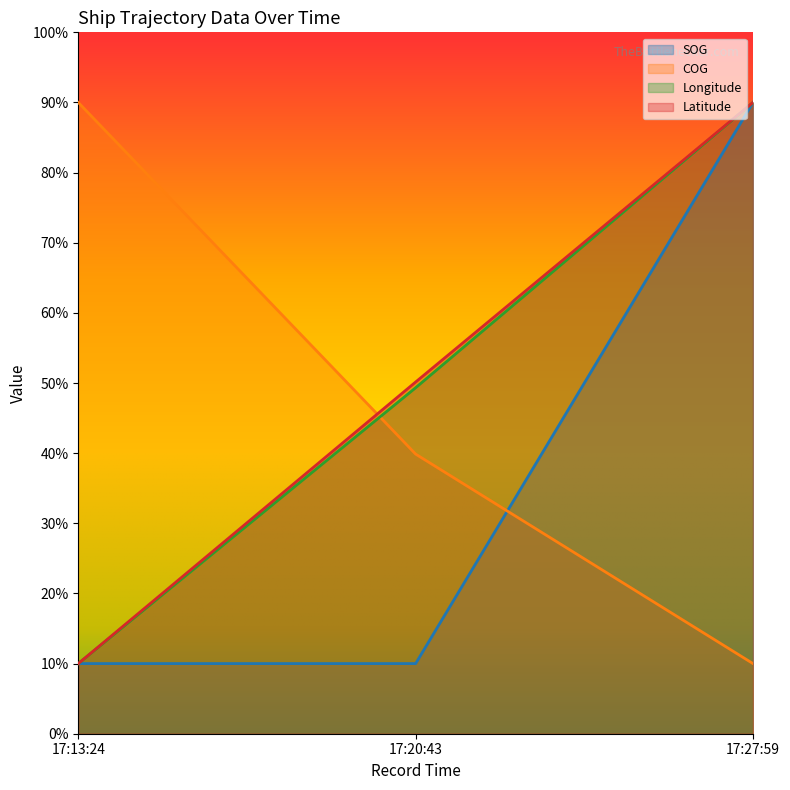

What are all the series names shown in the legend?

SOG, COG, Longitude, Latitude